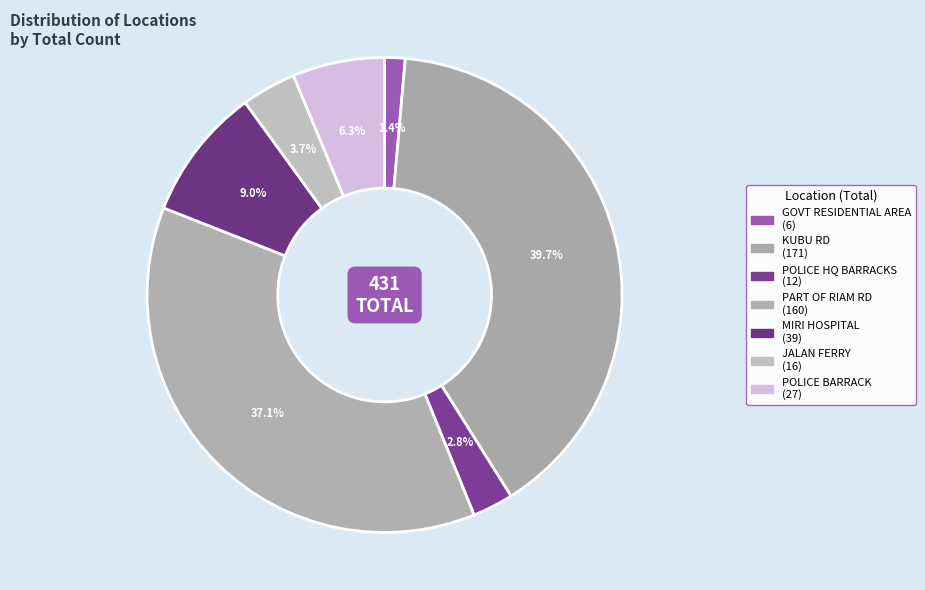

Is there any slice that represents more than half of the pie?

No